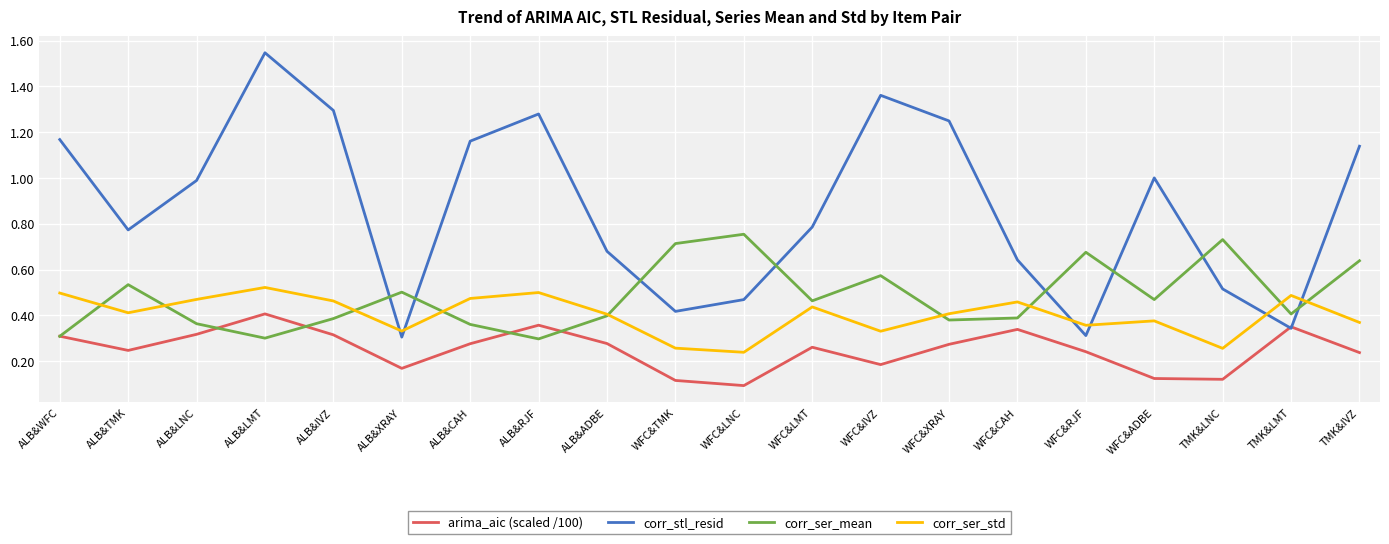

True or false: corr_stl_resid and corr_ser_mean cross at least once.

True